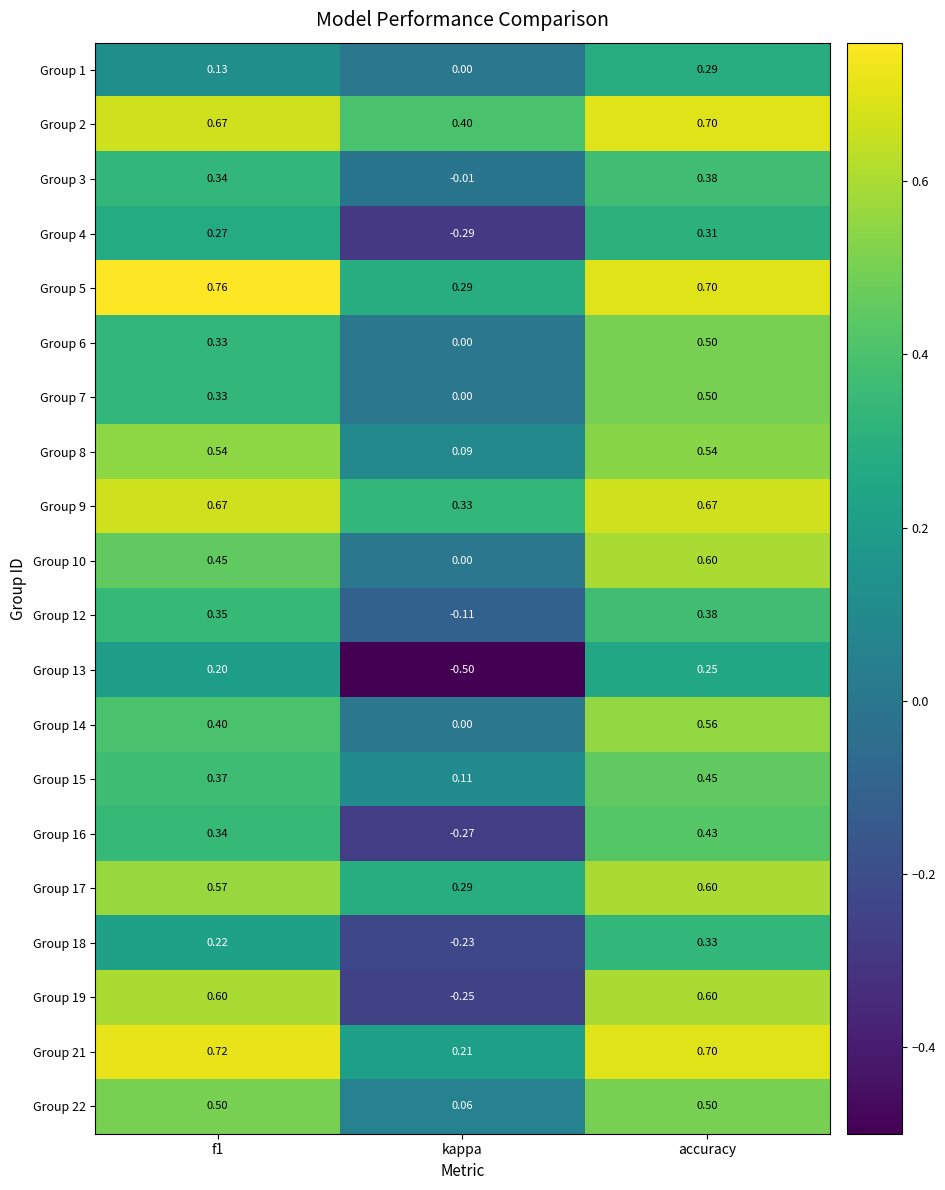

At which category is the sum across all series the highest?

accuracy